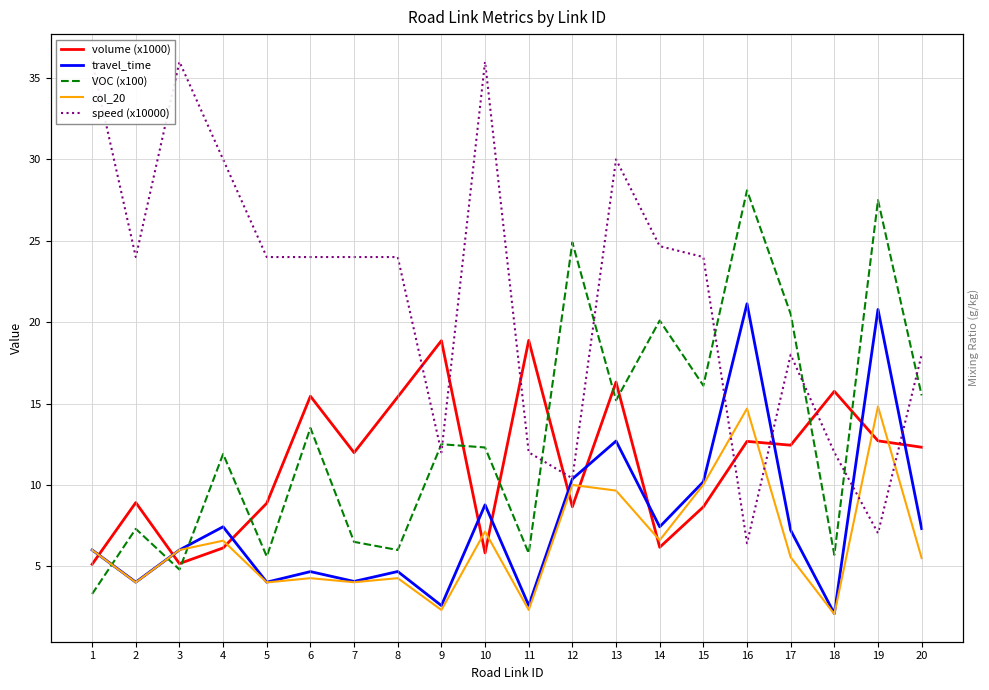

Does the chart display data point markers on the line(s)?

No